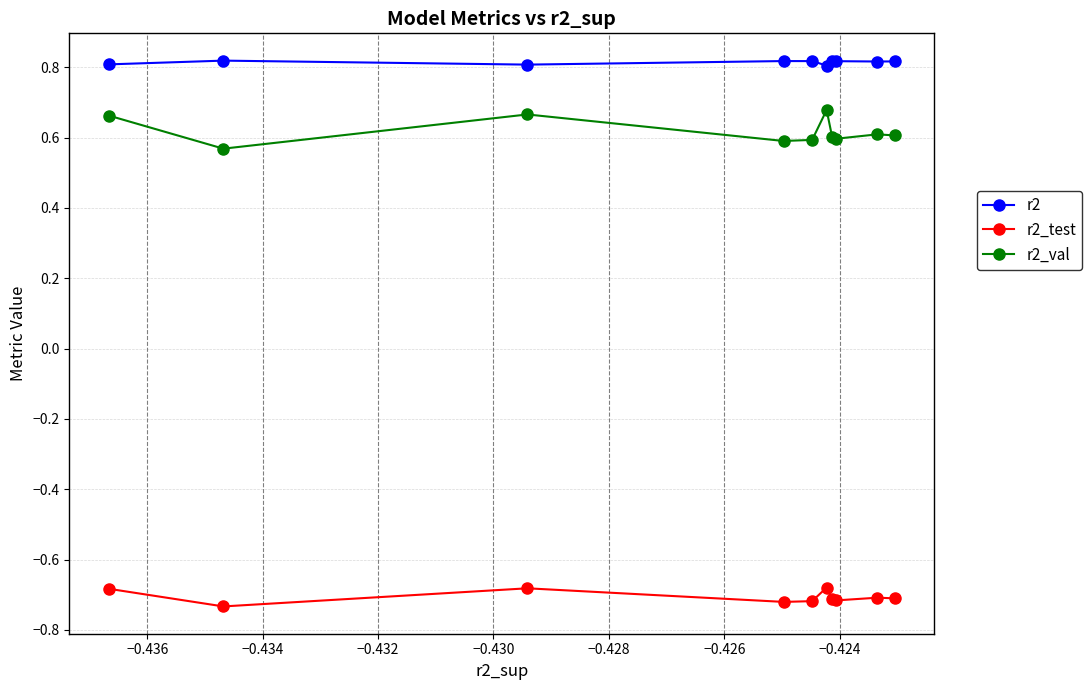

Which series has the widest spread of values?

r2_val